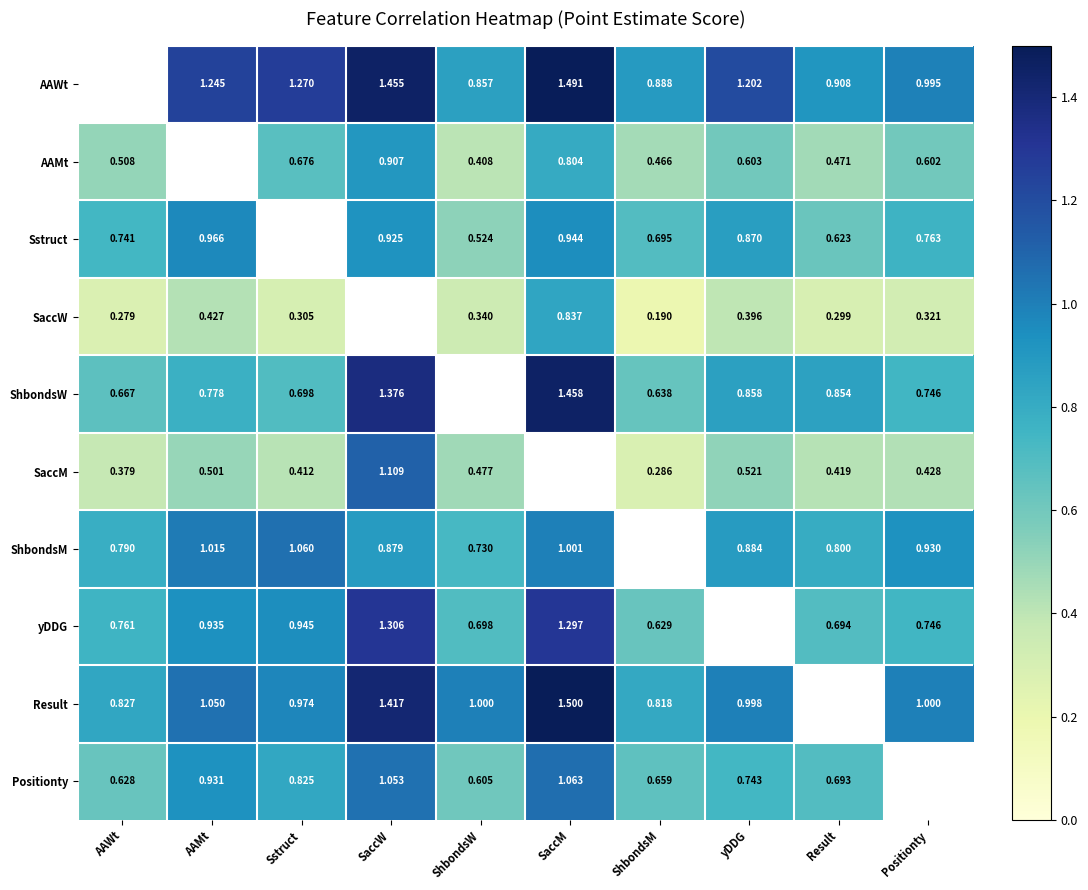

Which series changed the most between SaccW and Positionty?

SaccM